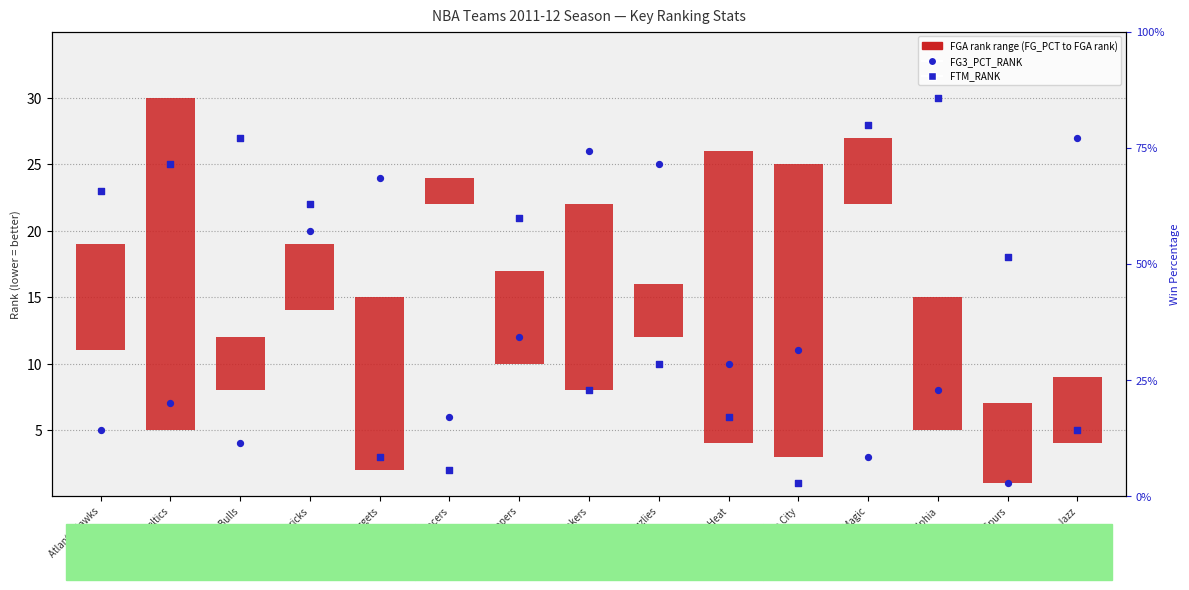

At which category is the sum across all series the highest?

Boston Celtics